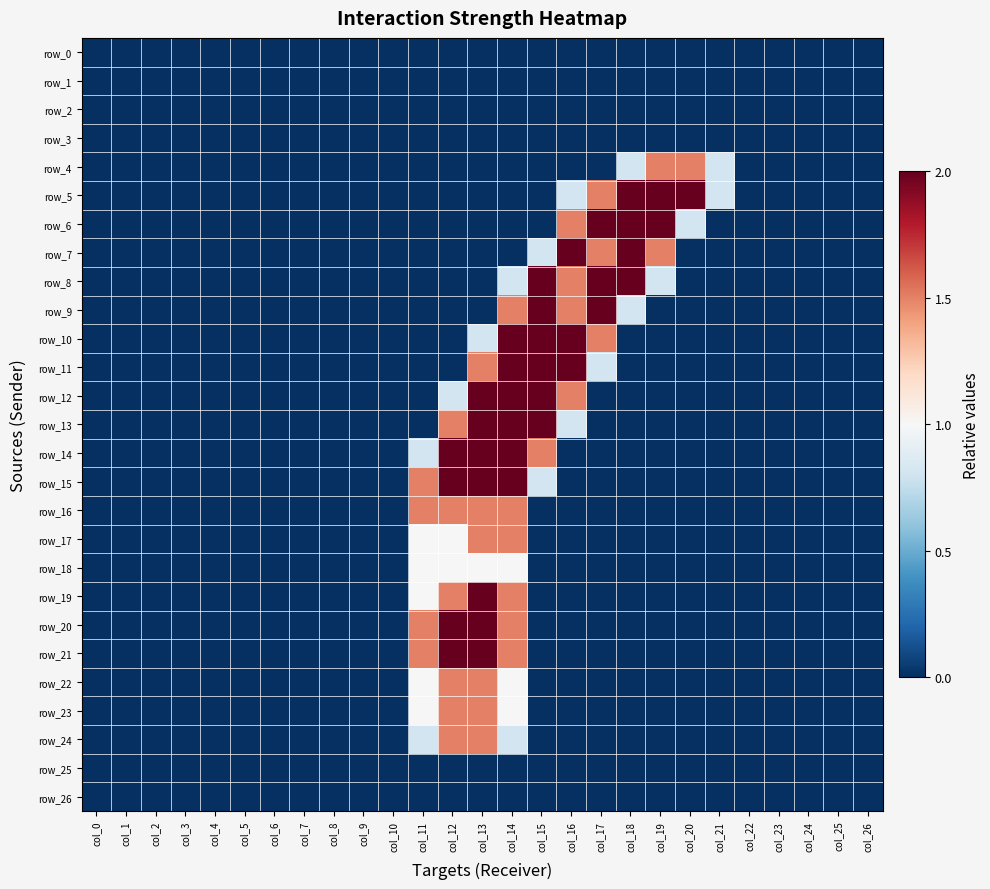

List the series in order of their peak value, highest first.

row_5, row_6, row_7, row_8, row_9, row_10, row_11, row_12, row_13, row_14, row_15, row_19, row_20, row_21, row_4, row_16, row_17, row_22, row_23, row_24, row_18, row_0, row_1, row_2, row_3, row_25, row_26